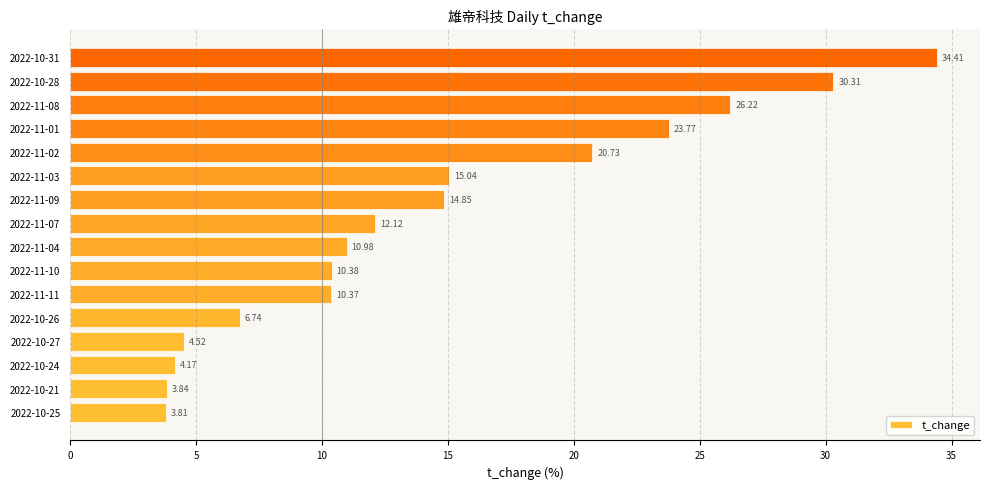

What is the difference between the maximum and second lowest values?

30.6